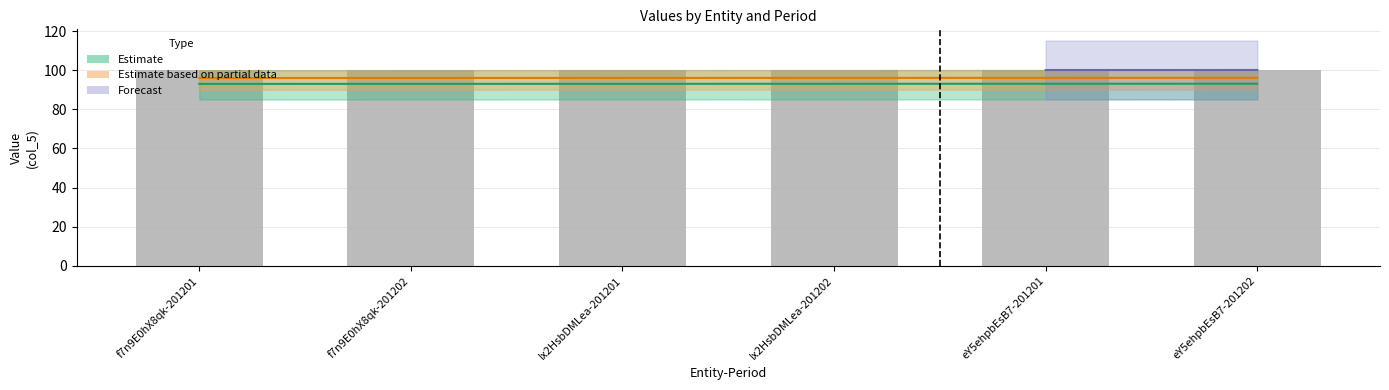

Where is BdfsJfj87js nearest to the value 96?

f7n9E0hX8qk-201201